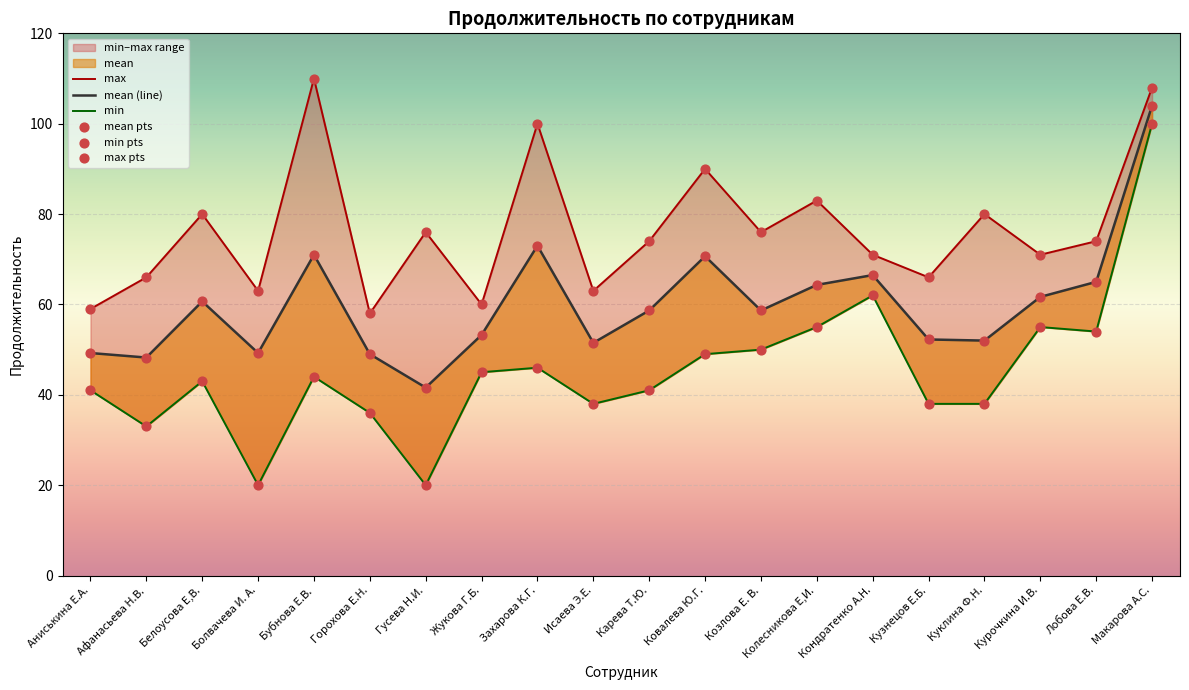

Which series reaches the minimum Y coordinate?

min